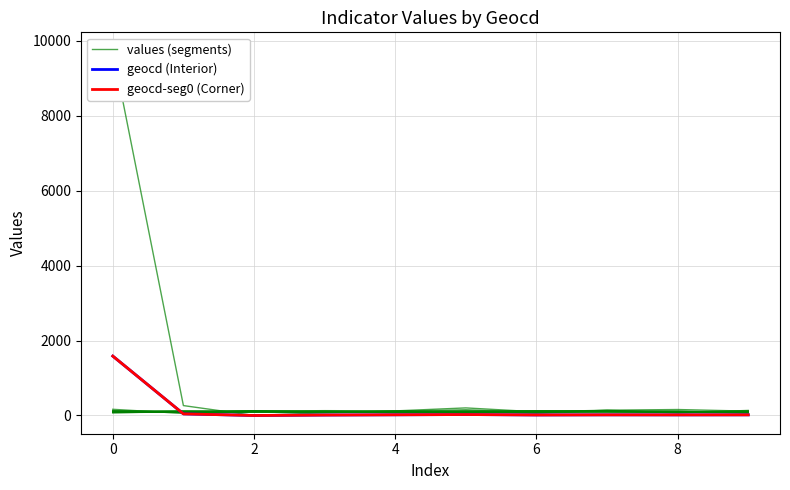

True or false: geocd-seg0 (Corner) and geocd (Interior) intersect in this chart.

False